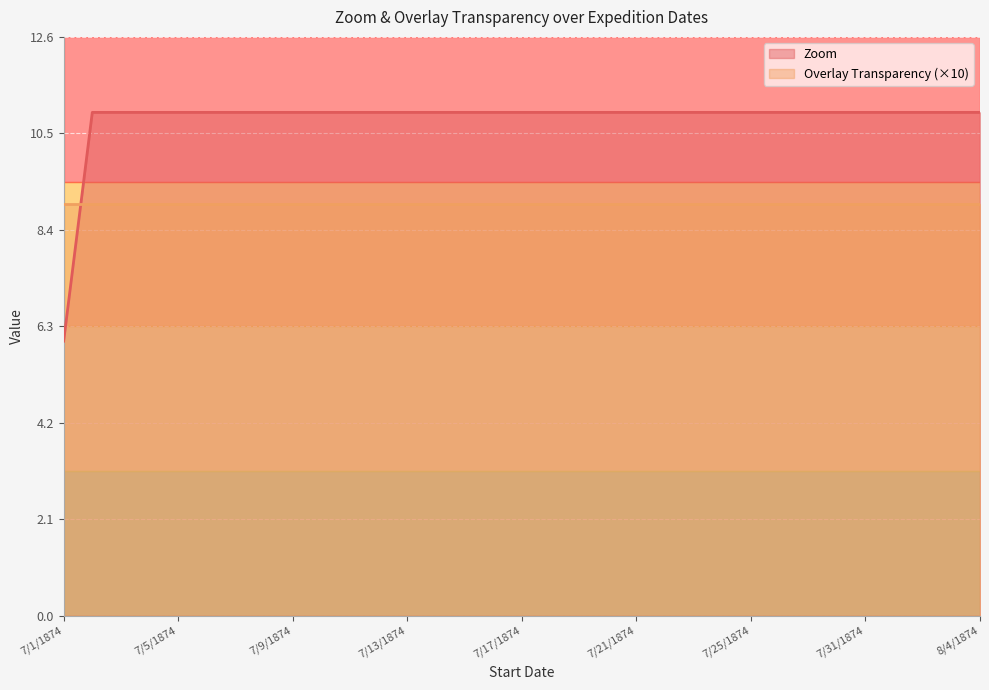

The chart shows a value of 11 at 7/28/1874. True or false?

True